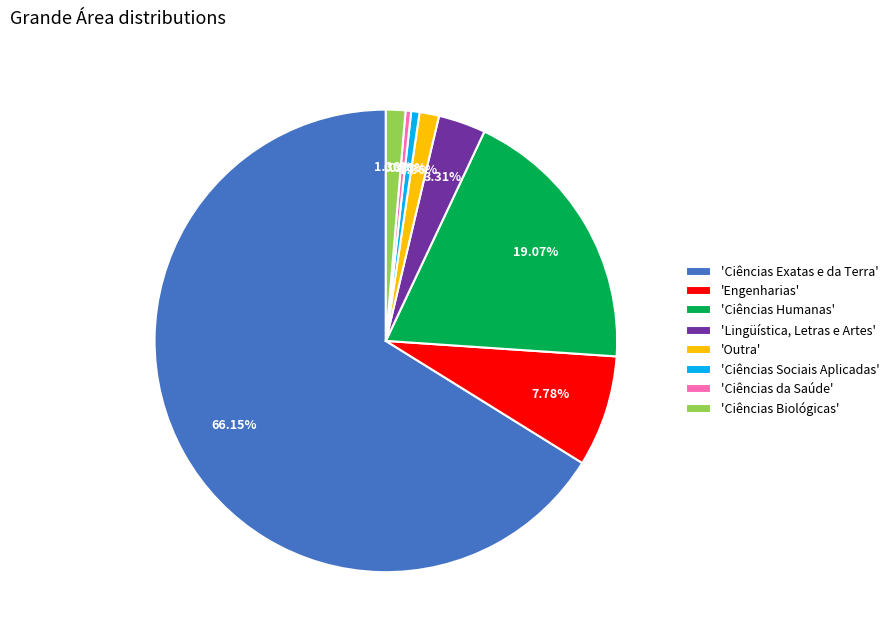

Count the number of slices in the pie.

8